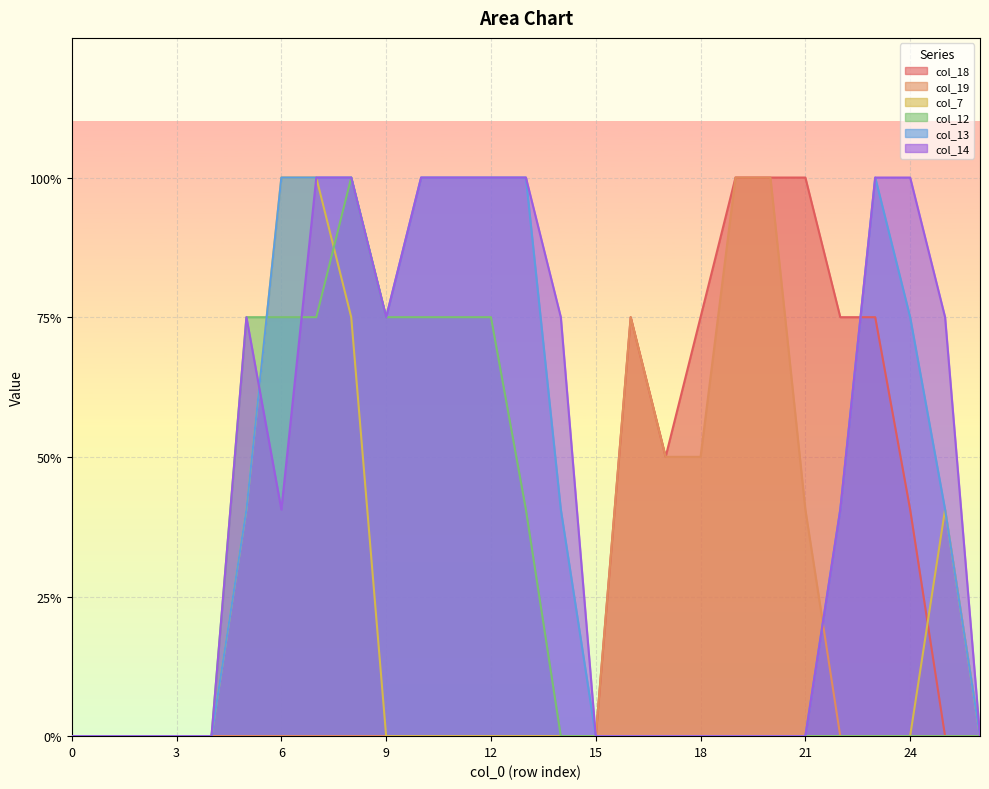

True or false: col_18 has a value of 0.8 at 9.

False